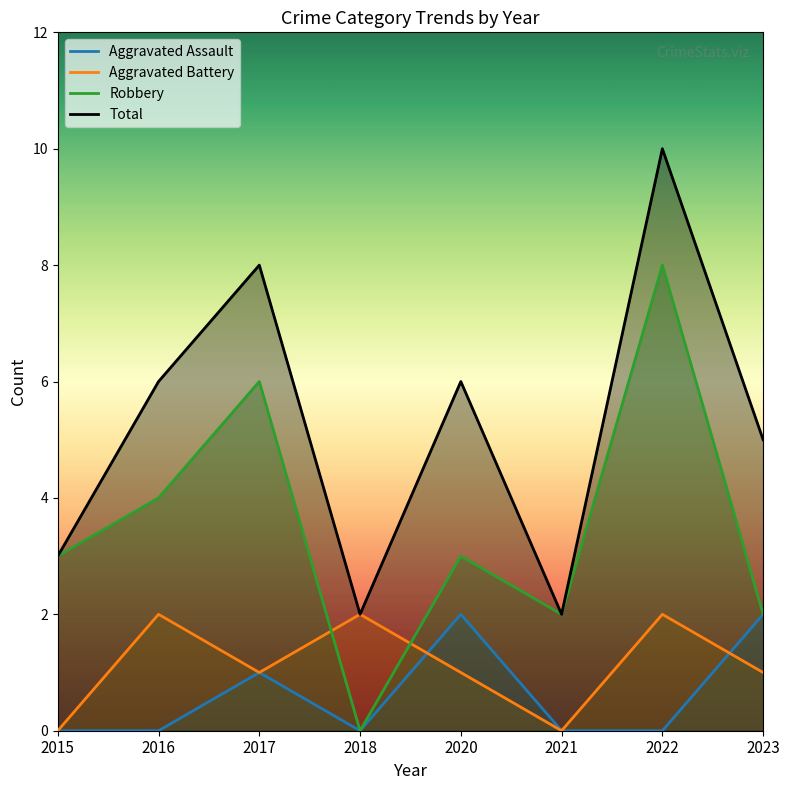

What is the value of the Aggravated Battery point at the 5th from the left?

1